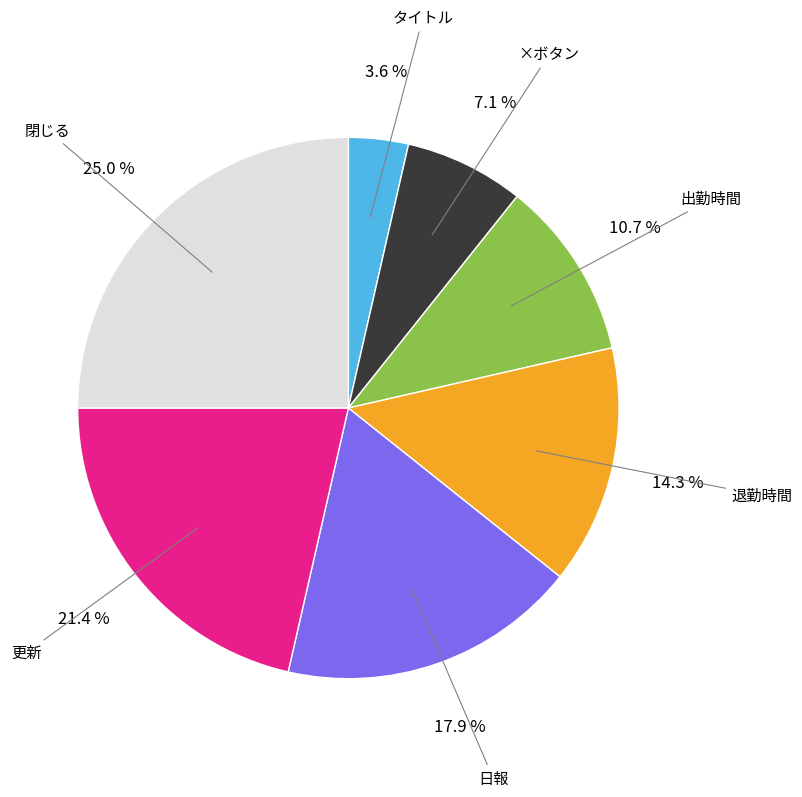

Is there any slice that represents more than half of the pie?

No